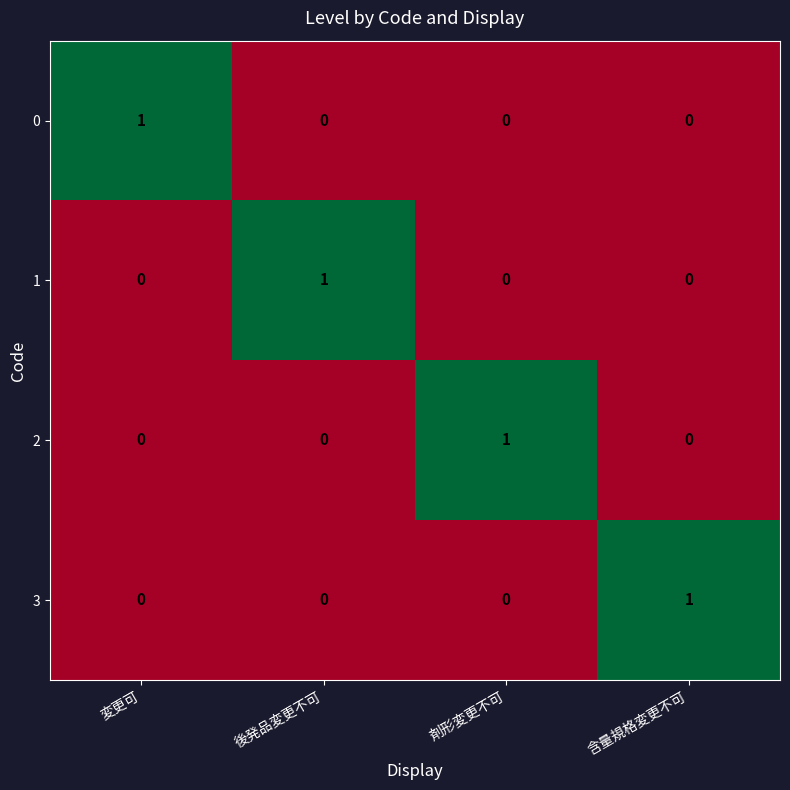

At which label does 1 reach its peak?

後発品変更不可